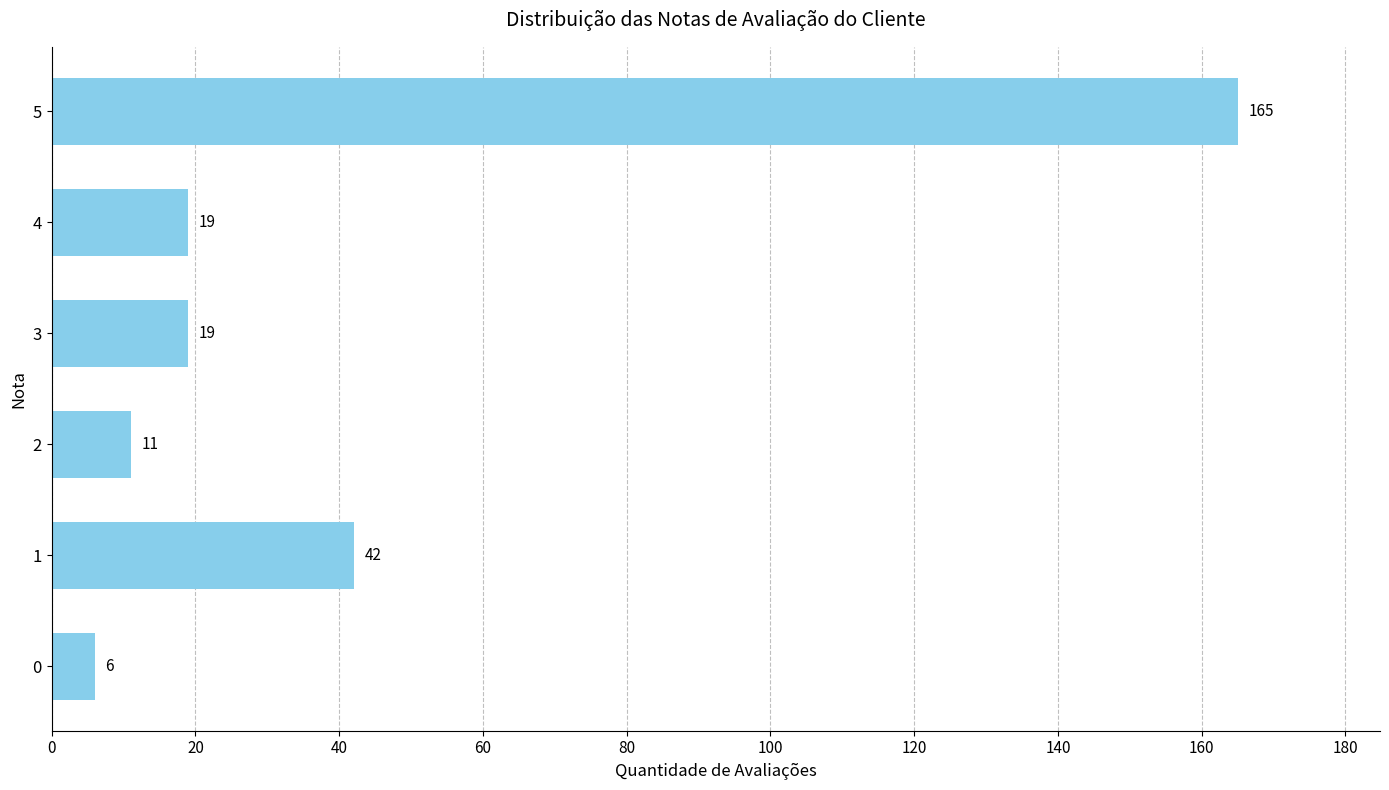

Reading bottom to top, transcribe all the data shown in this chart.

6	42	11	19	19	165